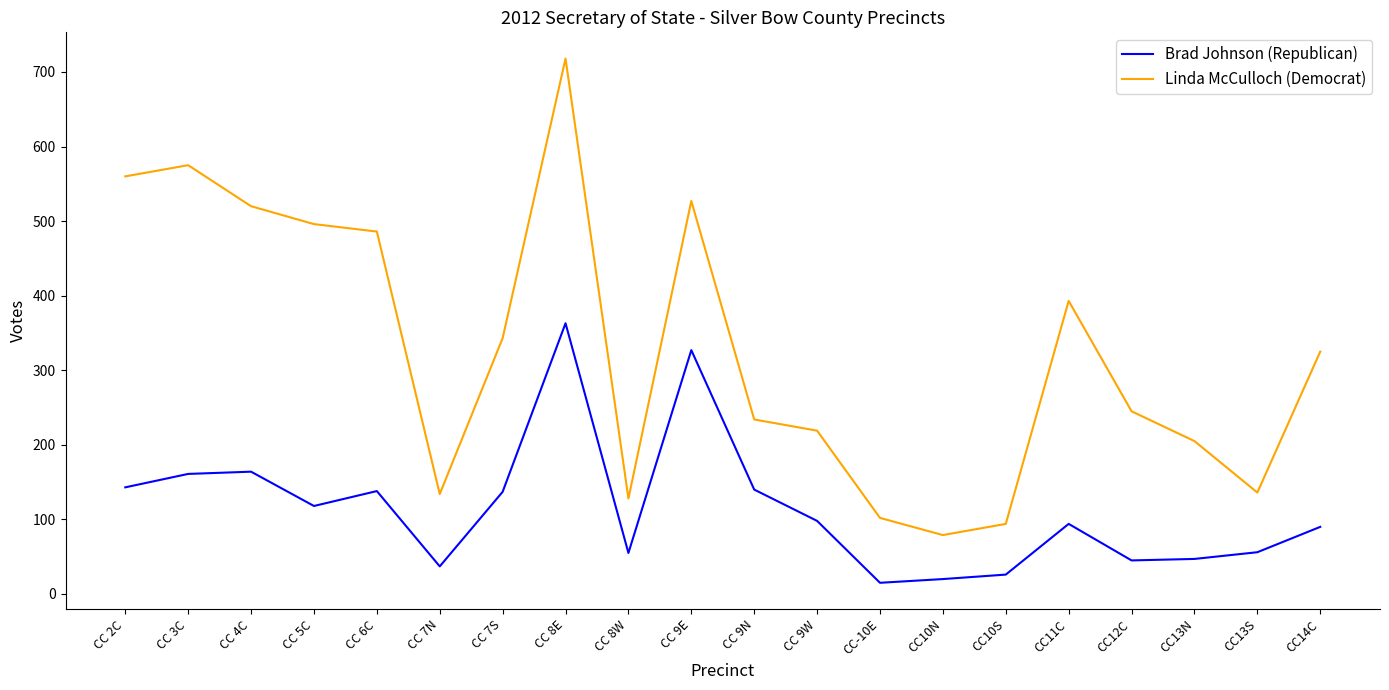

The value of Linda McCulloch (Democrat) at CC11C is 575. True or false?

False